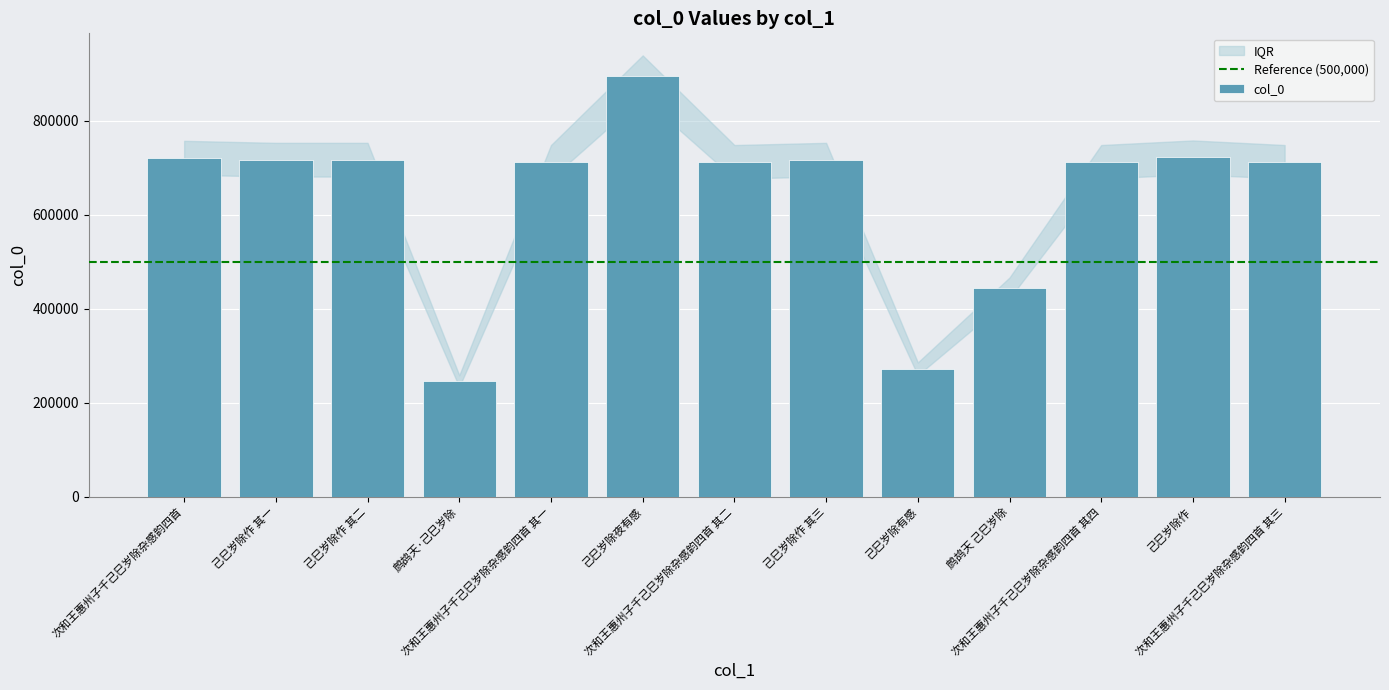

Where is the data nearest to the value 570420?

鹧鸪天 己巳岁除